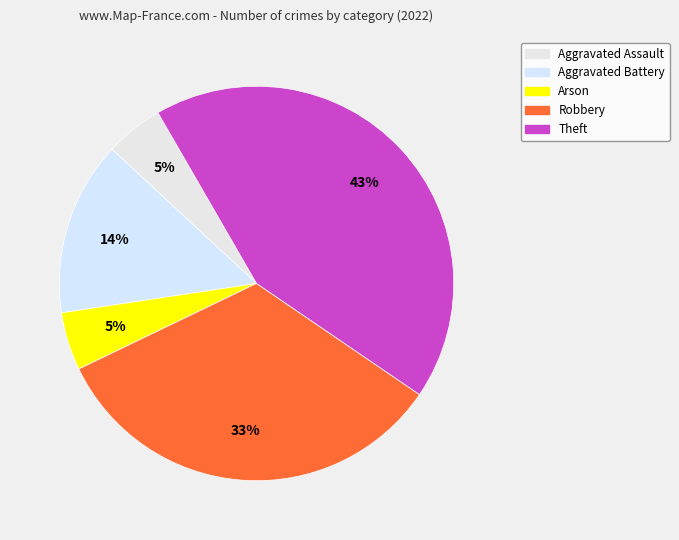

To the nearest percent, what is the average slice percentage?

20%